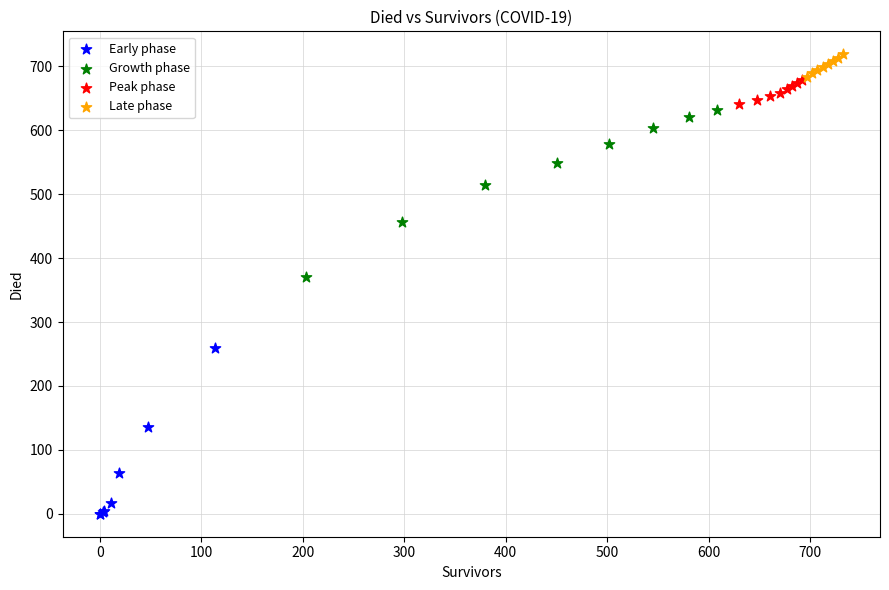

Which series reaches the minimum Y coordinate?

Early phase